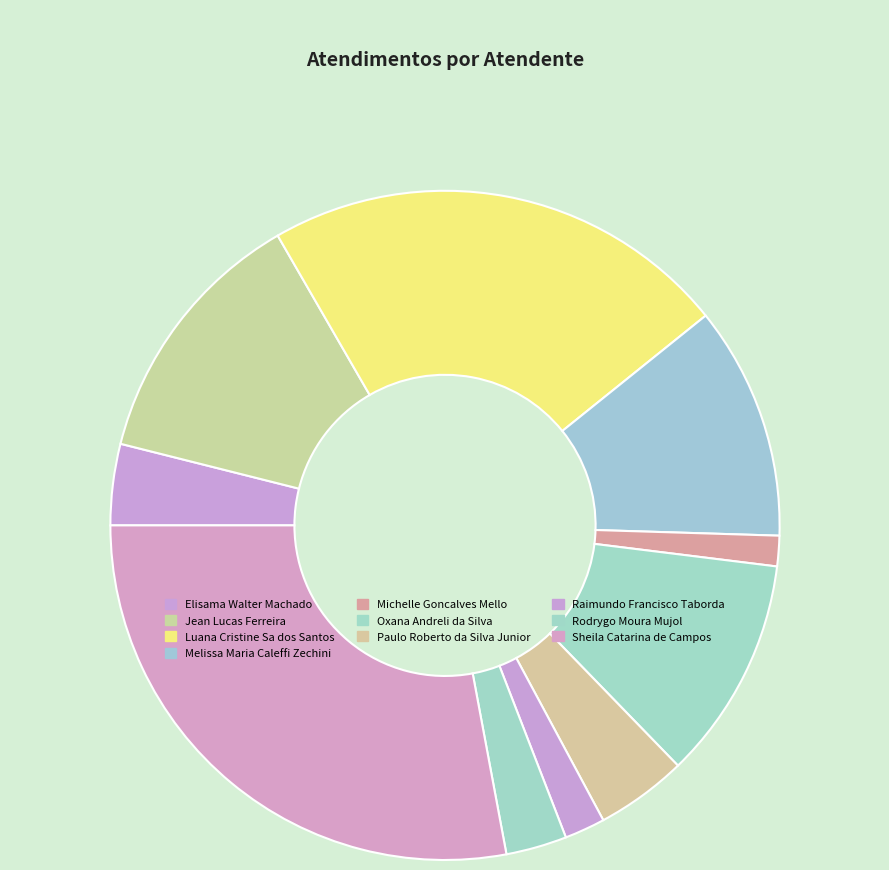

To the nearest percent, what is the combined percentage of Oxana Andreli da Silva and Michelle Goncalves Mello?

12%